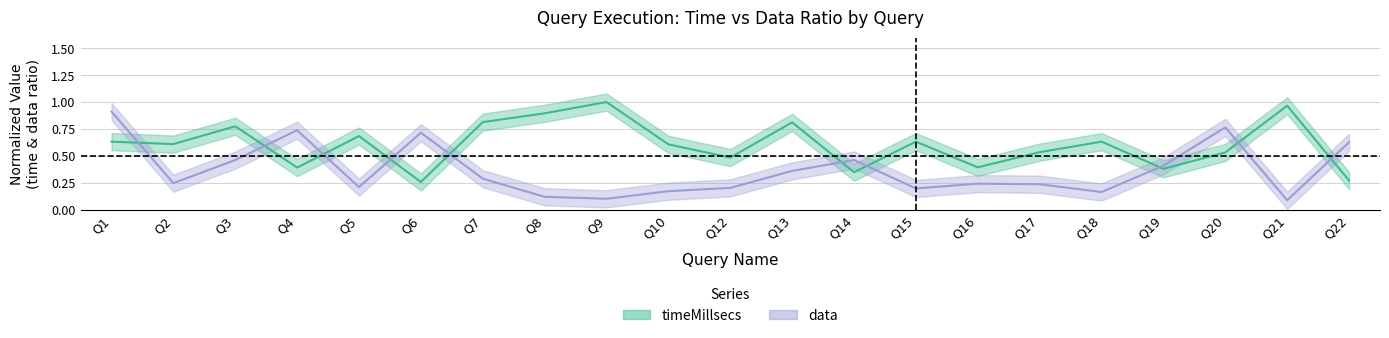

True or false: timeMillsecs has a value of 0.5 at Q19.

False